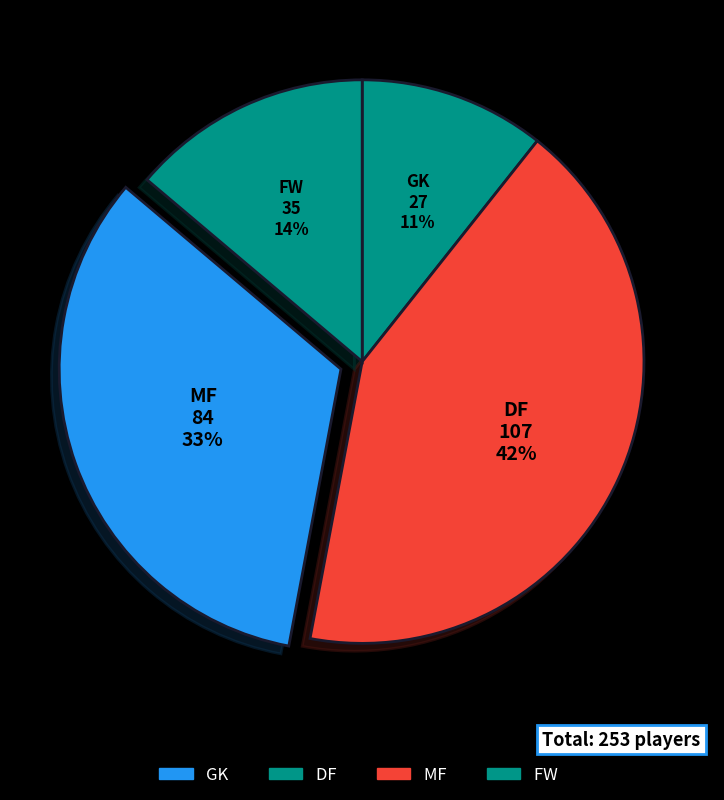

Which category has the biggest portion of the pie?

DF